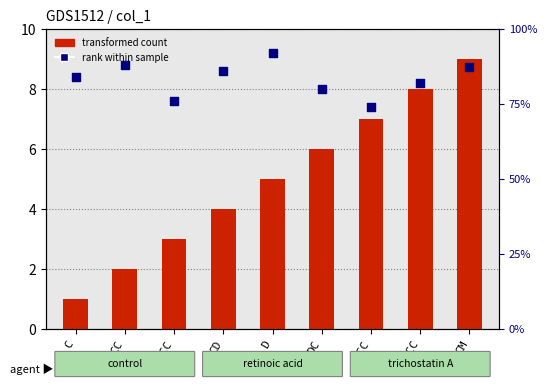

Which series reaches the maximum Y coordinate?

rank within sample